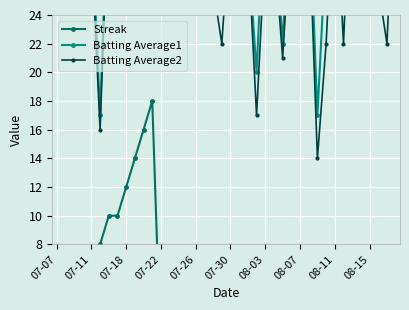

Which label corresponds to the smallest value in the chart?

07-07